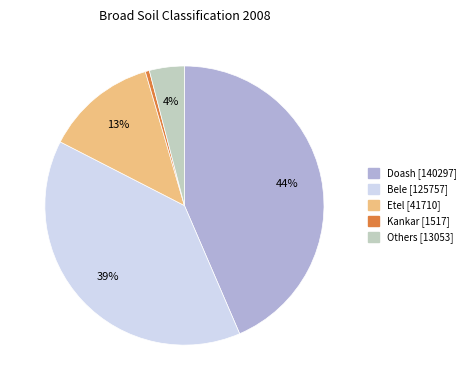

What percentage is the Etel slice, to the nearest percent?

13%